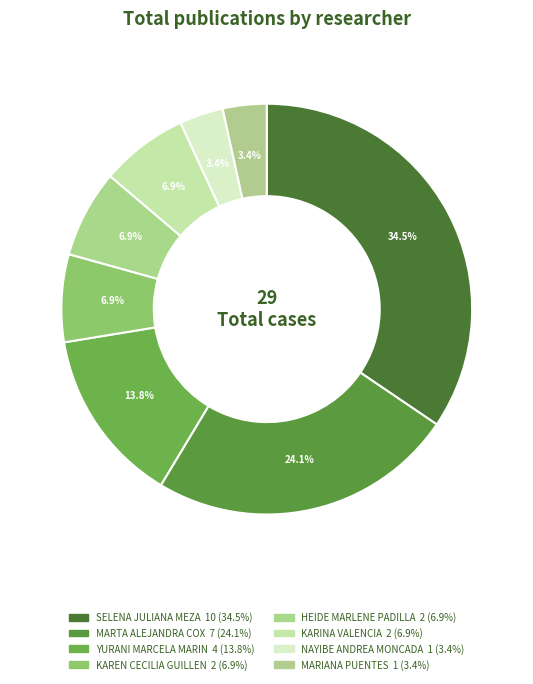

How many slices are in this pie chart?

8